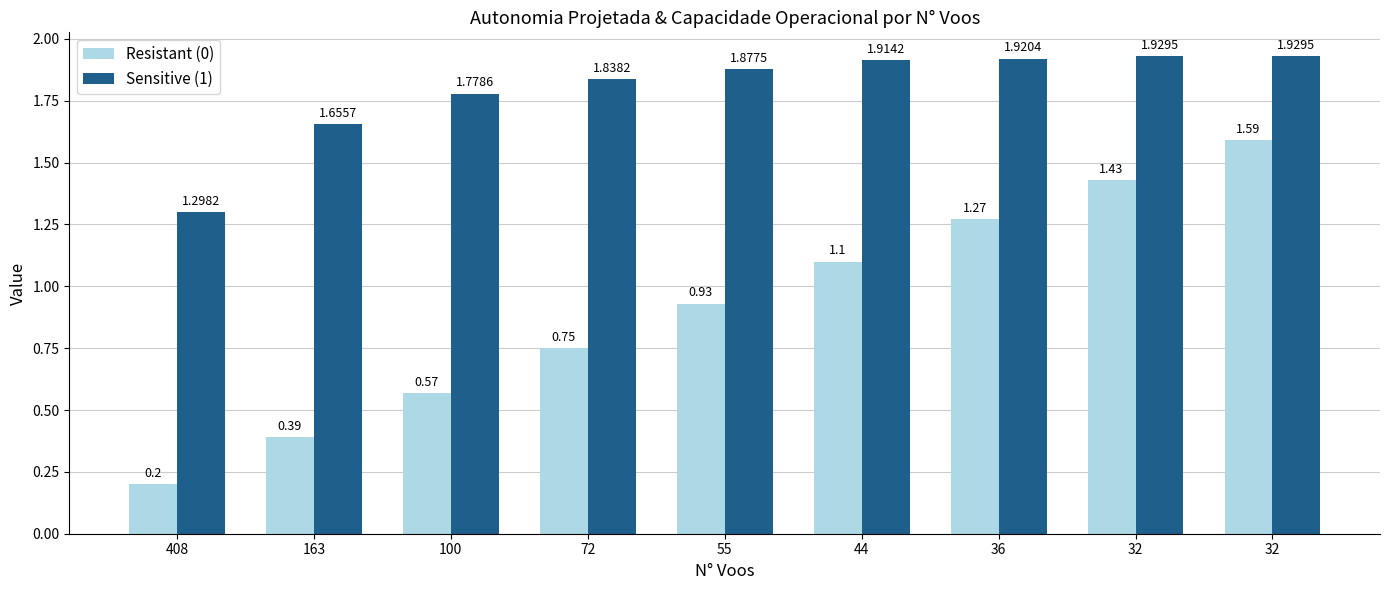

How many distinct data groups are displayed?

2